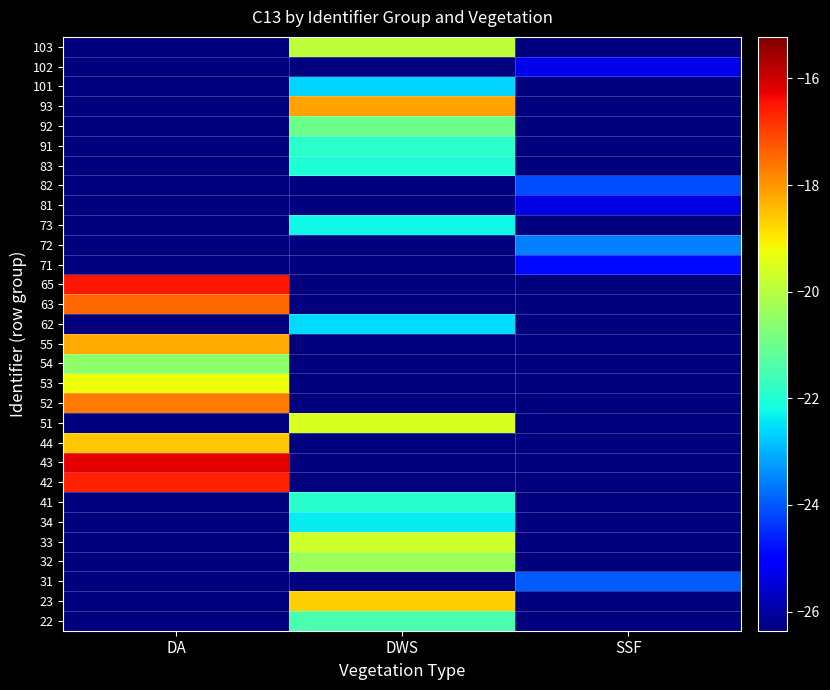

At which category is the sum across all series the highest?

DWS